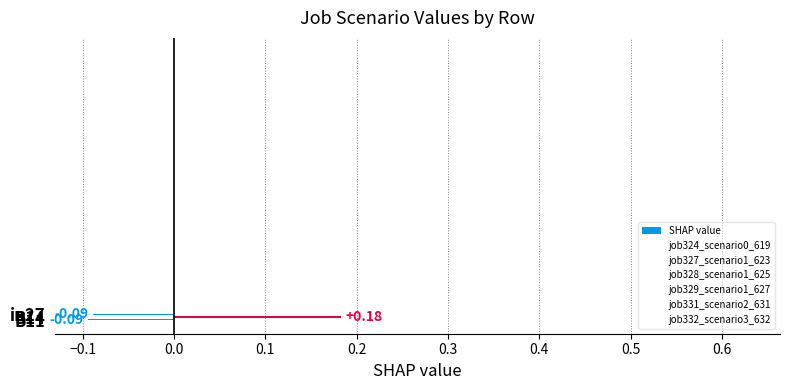

What is the difference between the maximum and minimum values?

0.3